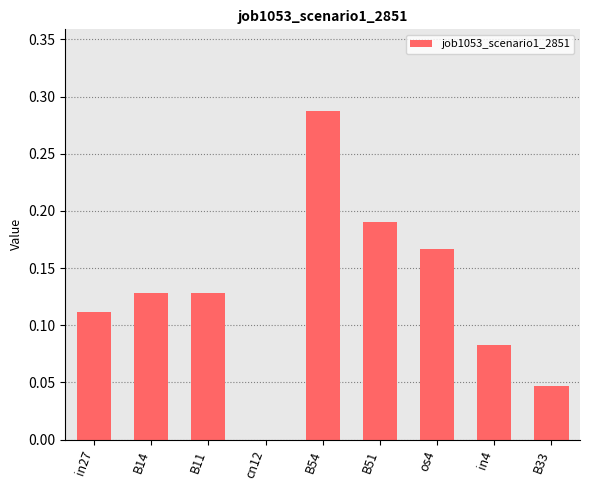

What is the change in value from cn12 to os4?

+0.2